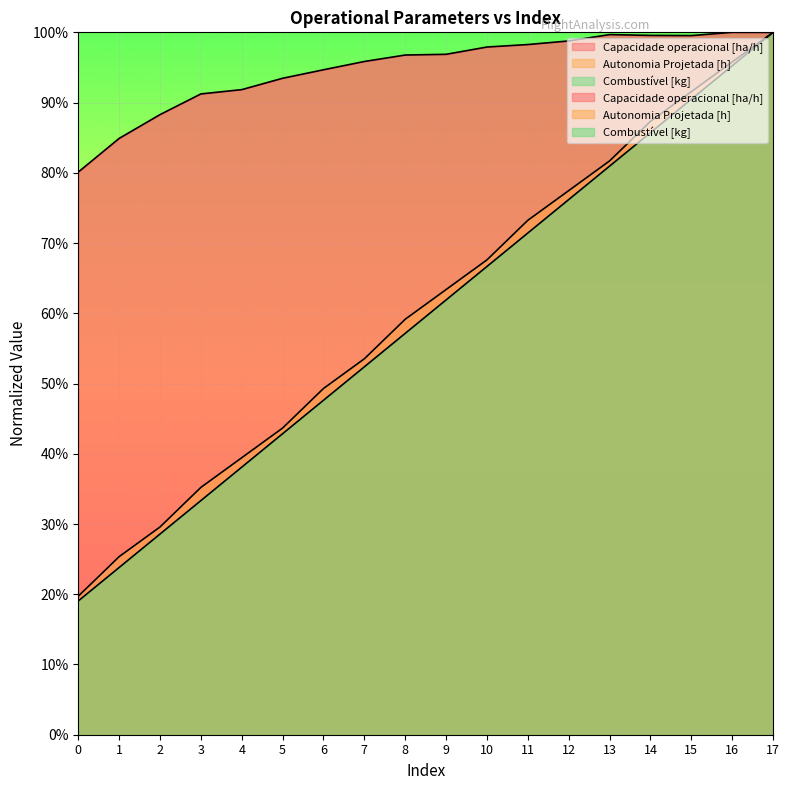

Count the number of data series in this chart.

3